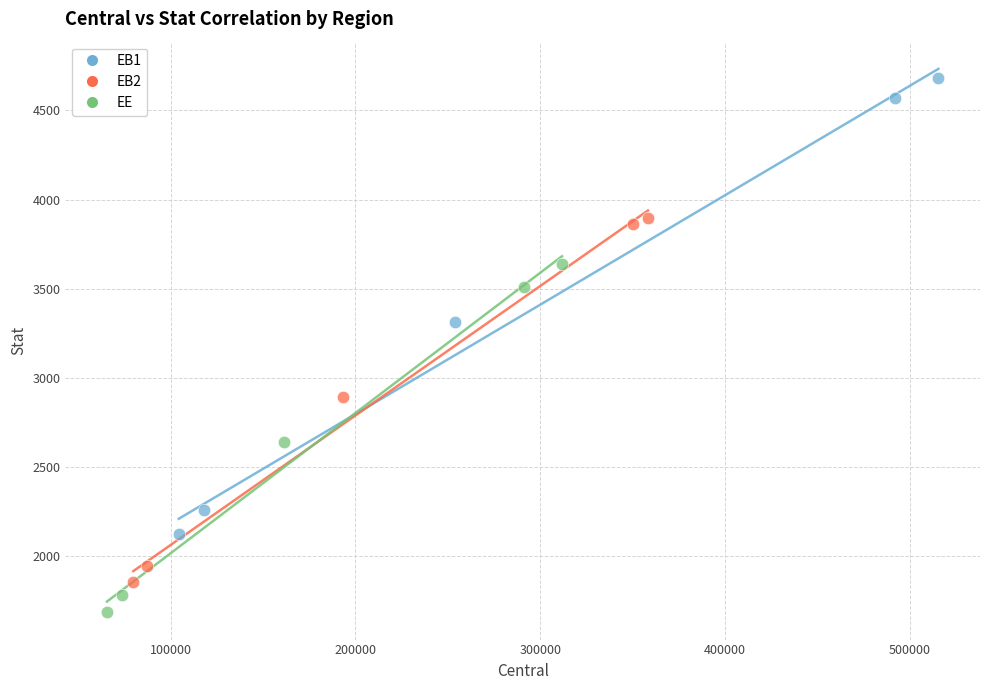

Which series reaches the minimum Y coordinate?

EE